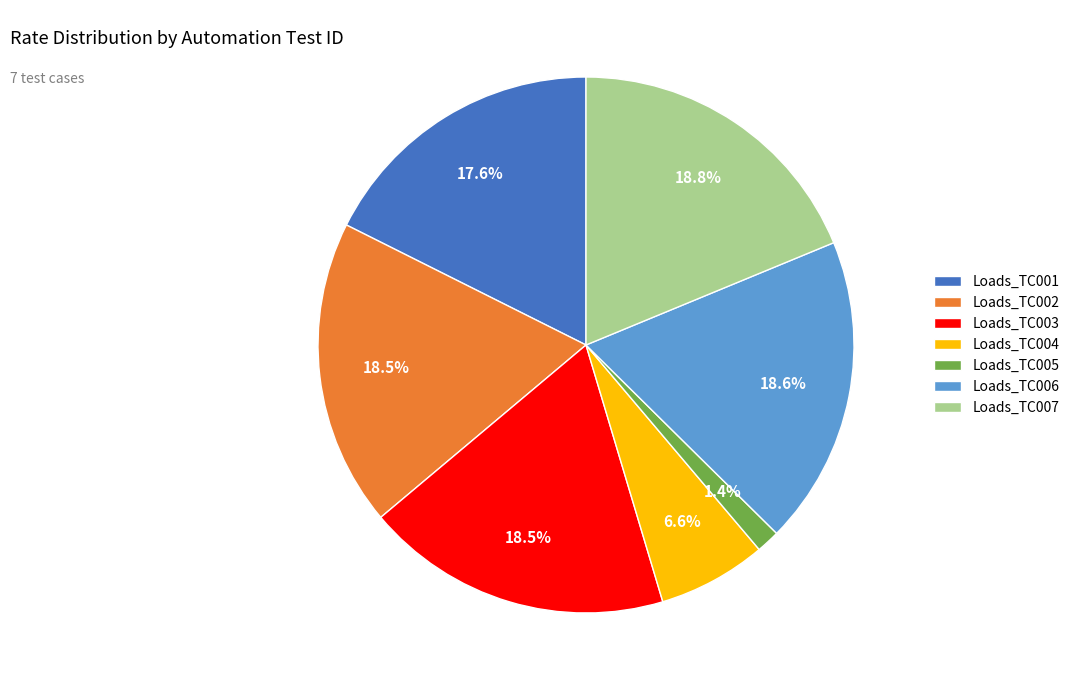

Is the sum of Loads_TC006 and Loads_TC003 greater than half?

No